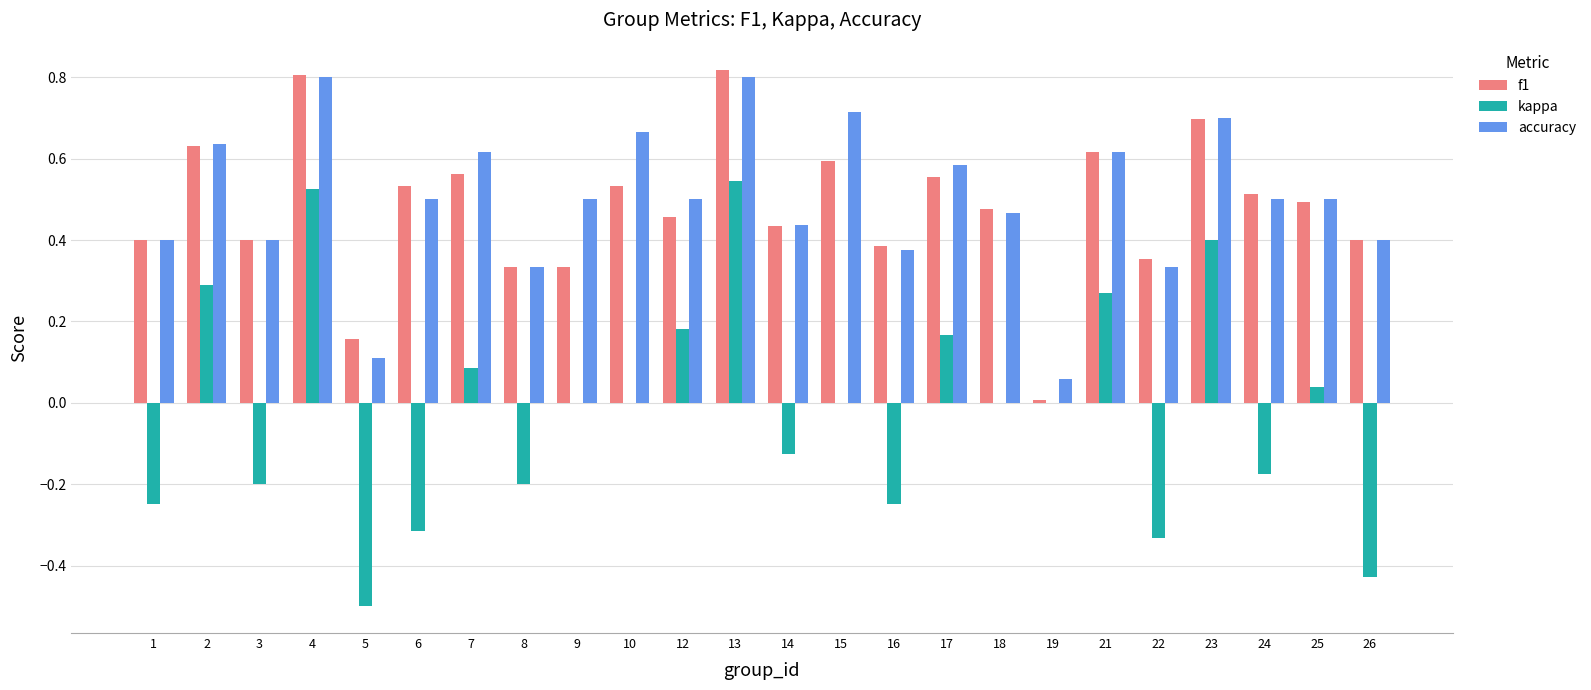

What is the sum of the f1 values at 9 and 15?

0.9